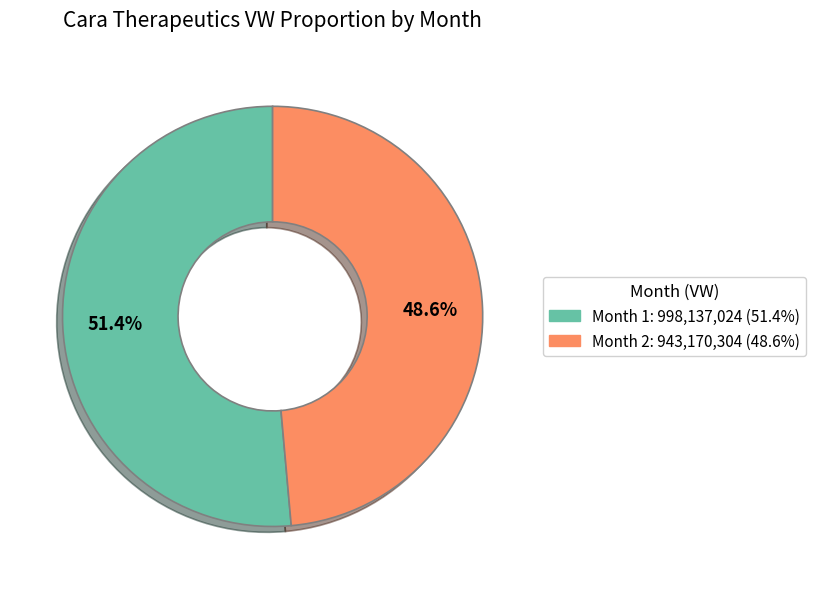

Rank the categories by value from highest to lowest.

Month 1, Month 2